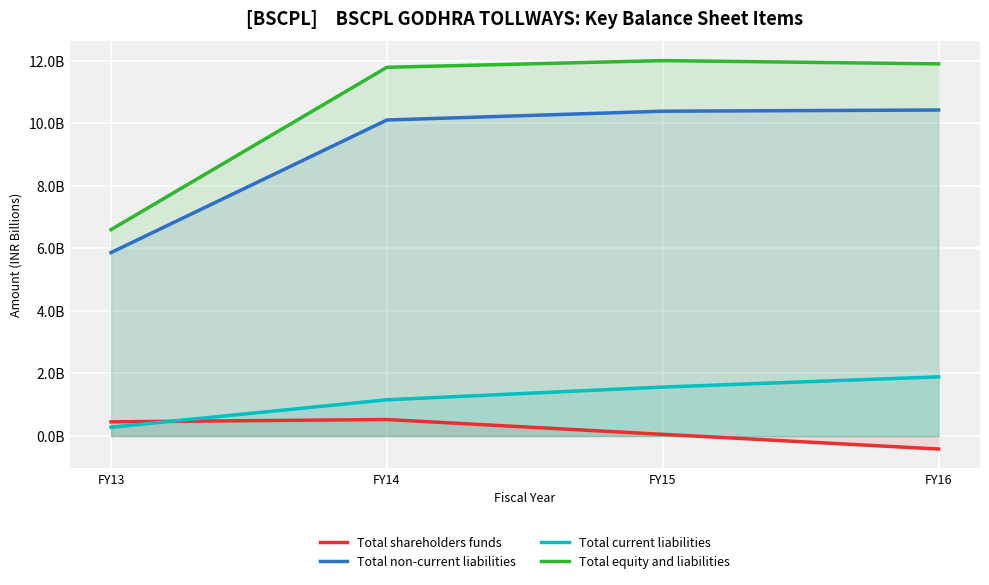

True or false: Total non-current liabilities and Total equity and liabilities cross at least once.

False